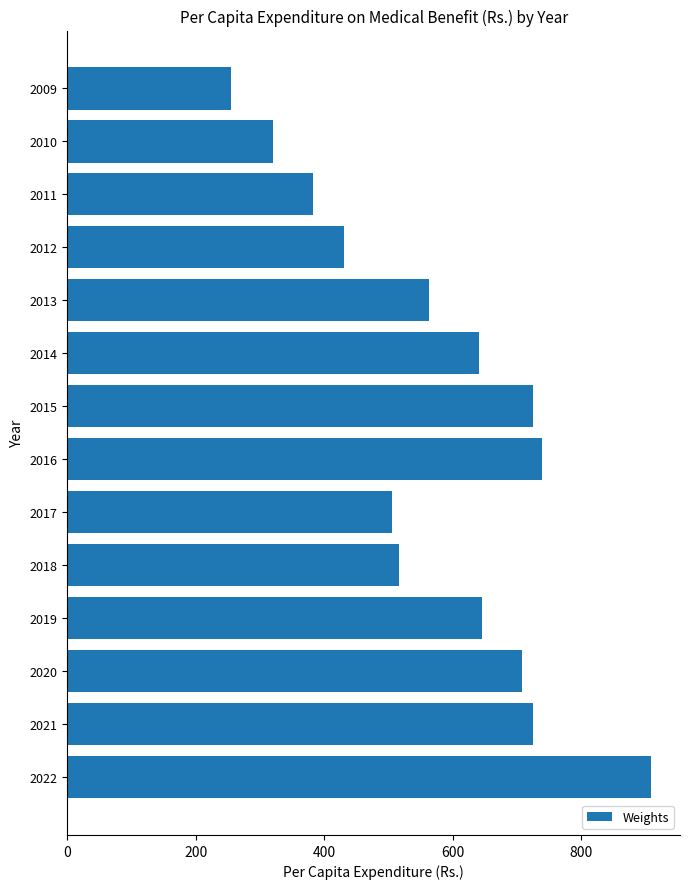

What is the value of the 12th bar from the top?

707